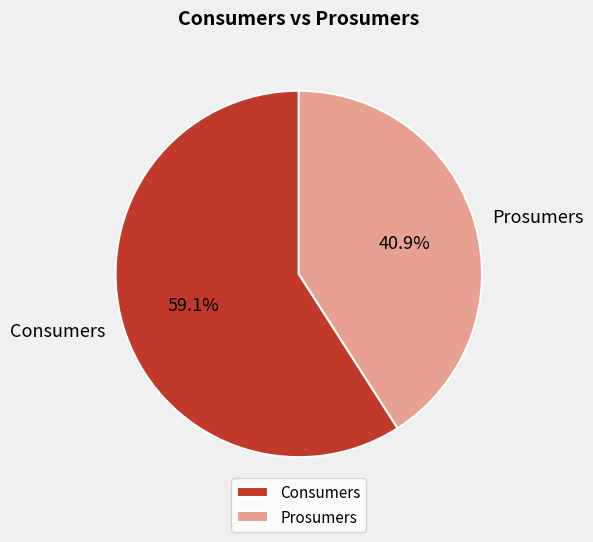

To the nearest percent, what is the difference between the Consumers and Prosumers slice percentages?

18%